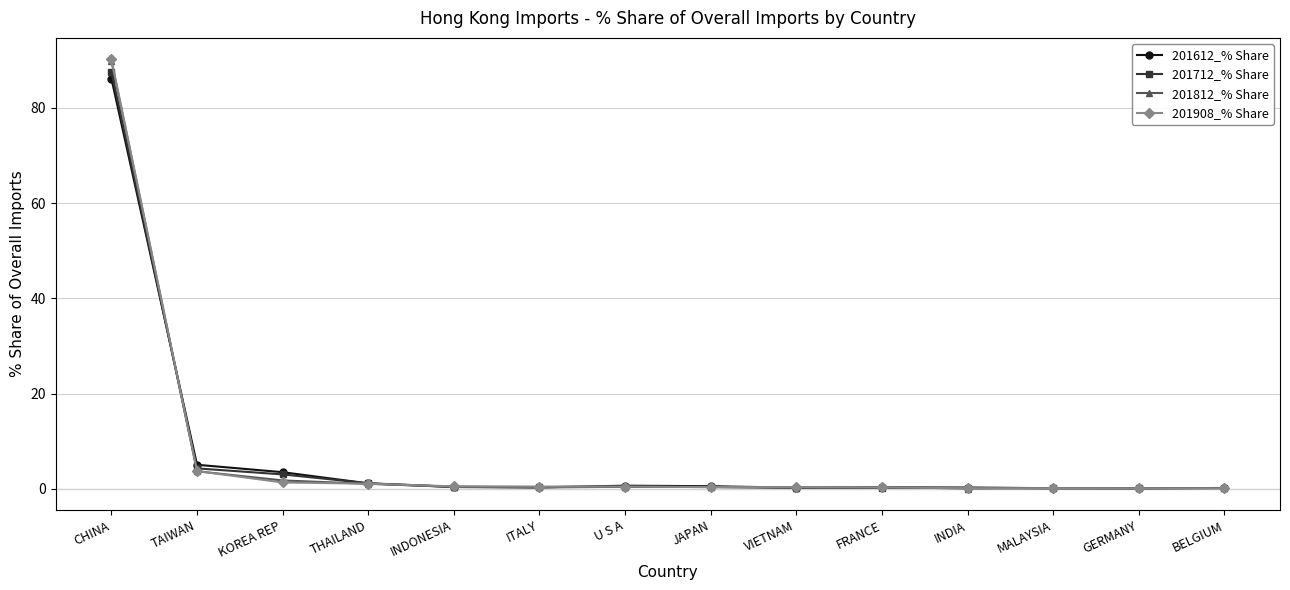

What is the maximum value for 201712_% Share?

87.6